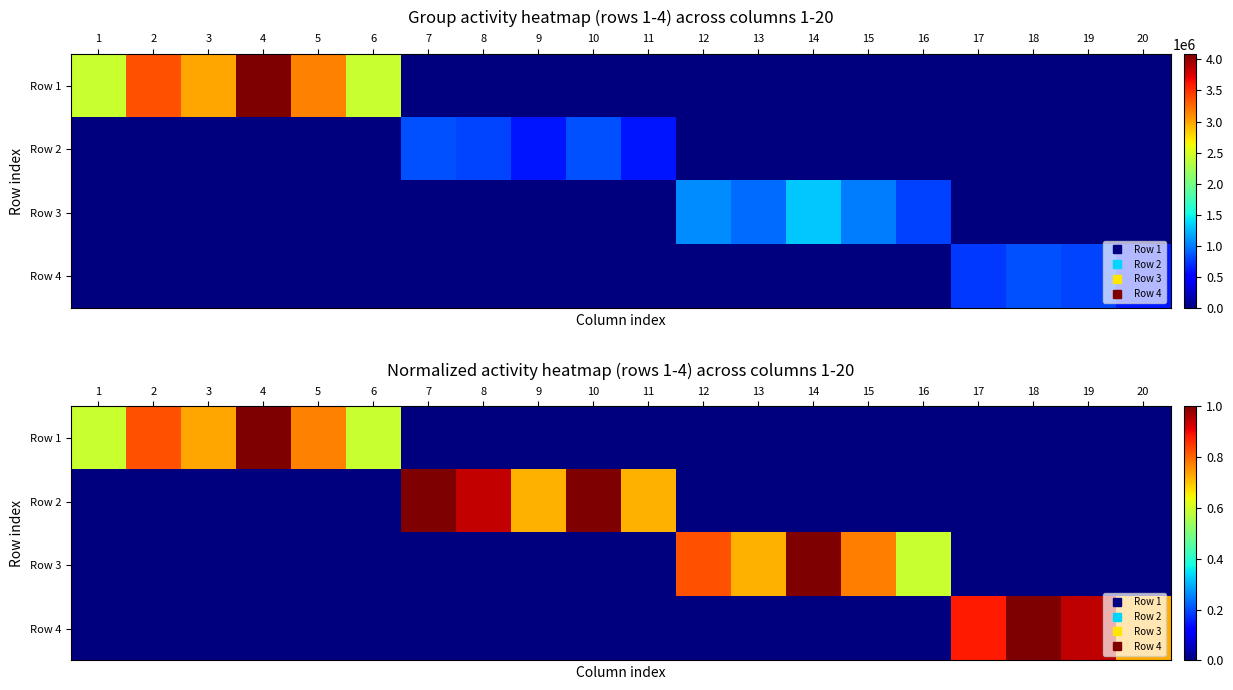

Which series has the largest total across all categories?

Row 1